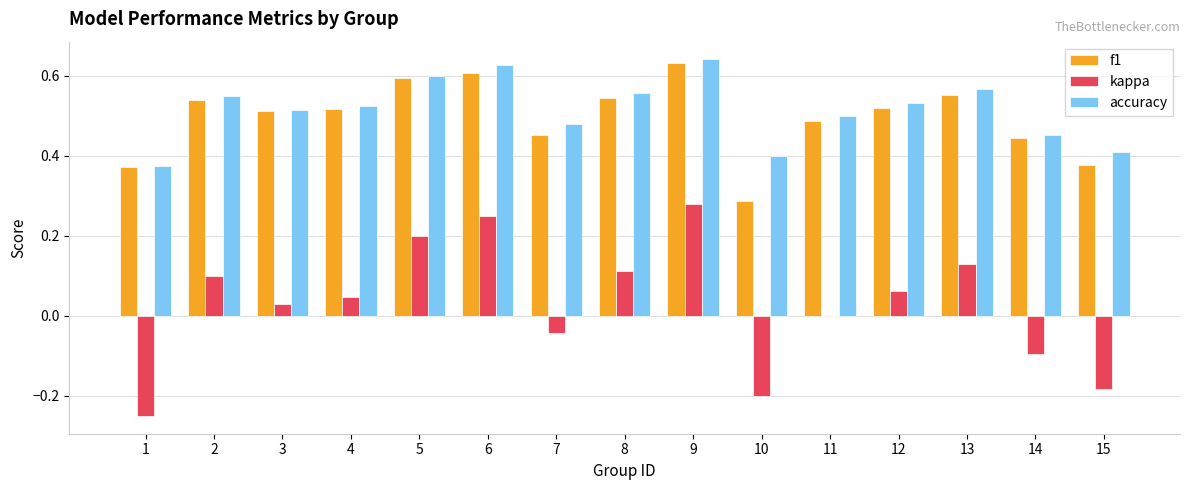

What is the sum of the f1 values at 2 and 8?

1.1